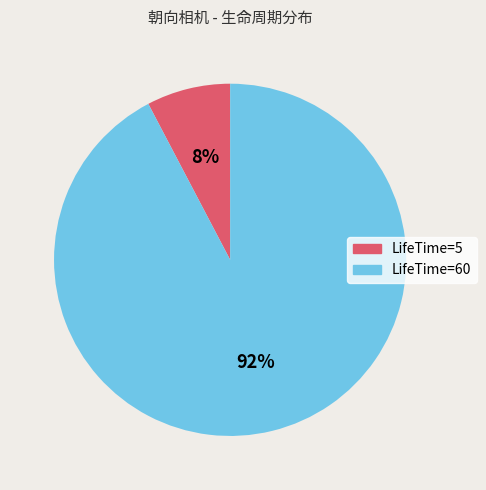

How many segments does this pie chart have?

2